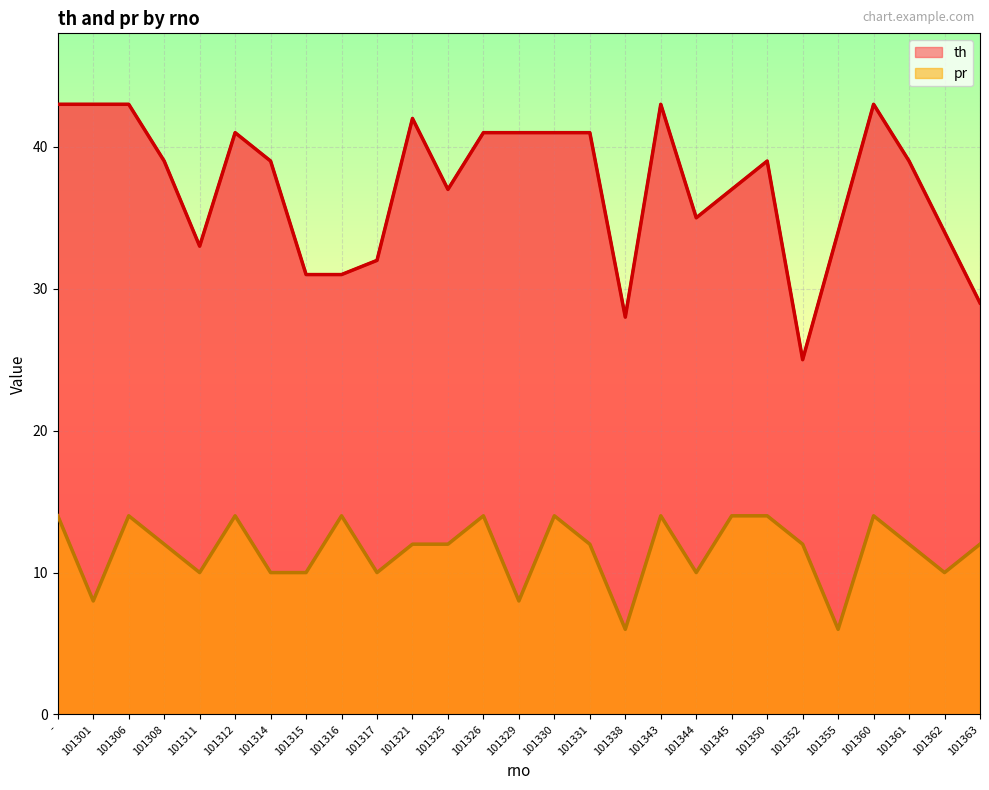

How many lines are shown in the chart?

2